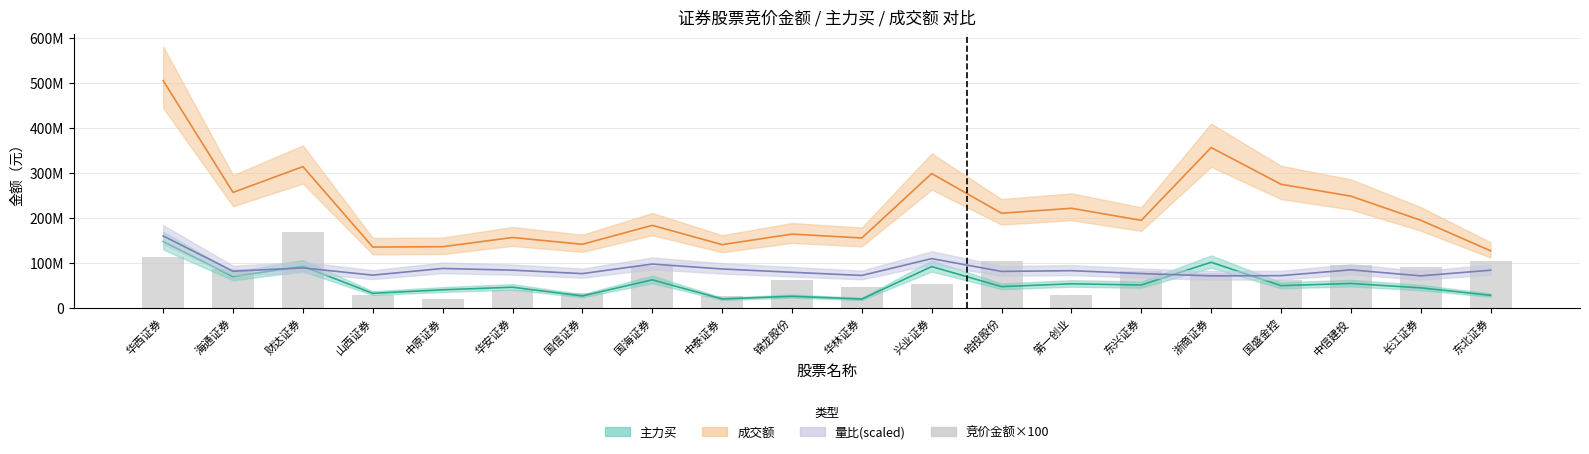

What is the difference between the highest and lowest values at 浙商证券?

285737549